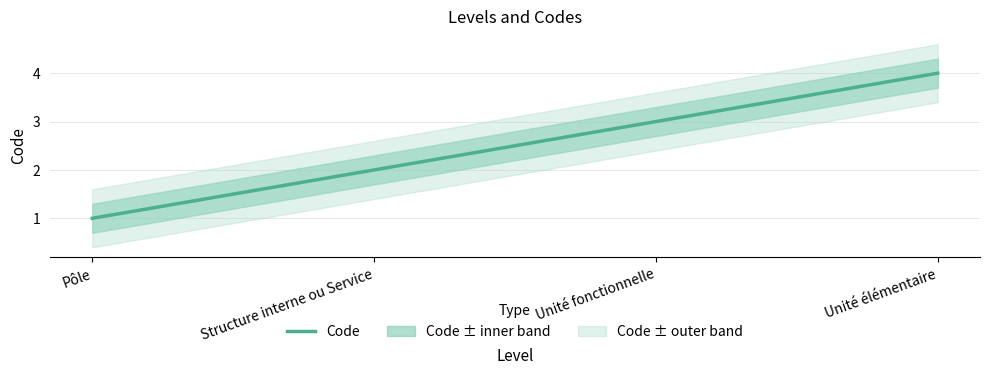

Reading left to right, list all the values displayed in this chart.

1	2	3	4